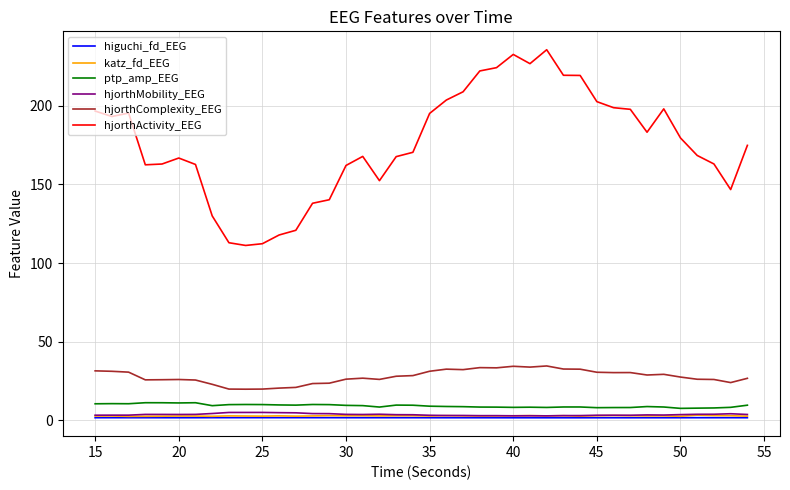

True or false: hjorthActivity_EEG and katz_fd_EEG cross at least once.

False